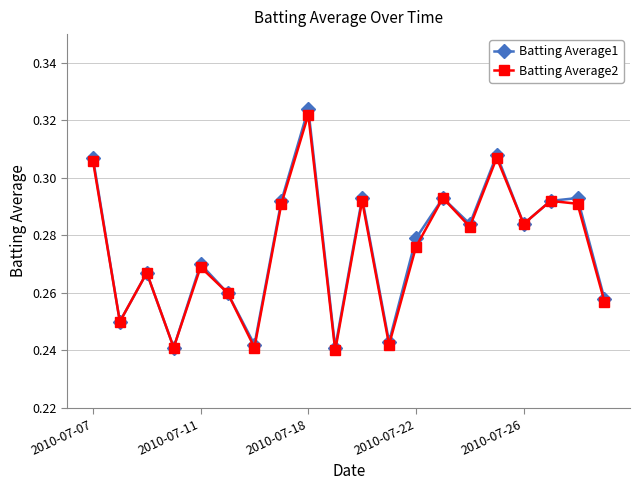

Count the Batting Average1 values in the range 0 to 1.

20